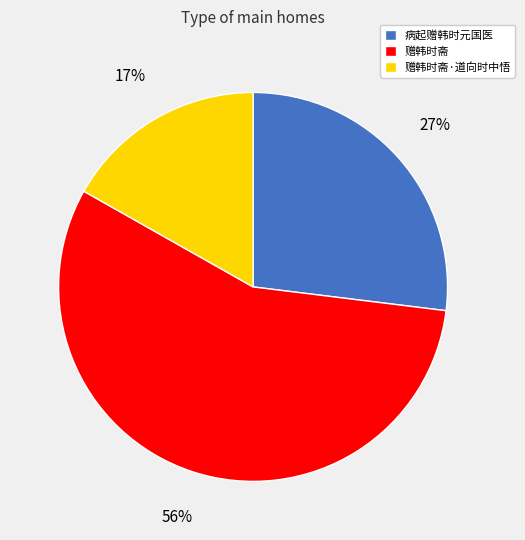

How many segments does this pie chart have?

3